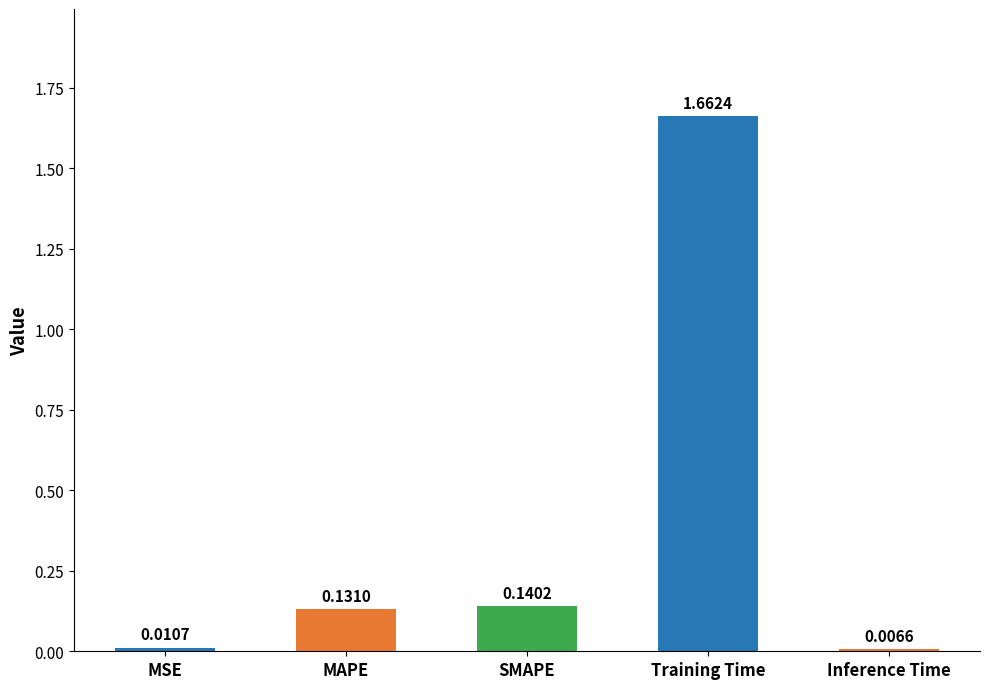

What is the sum of all values?

2.0